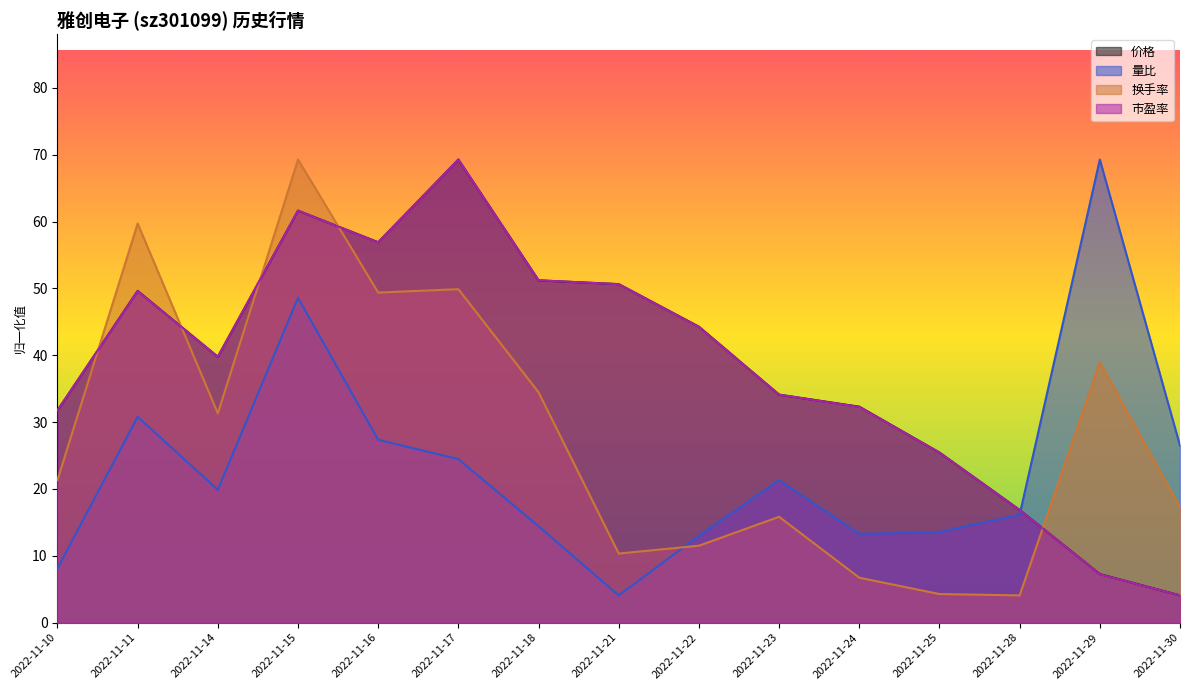

What value does the 量比 series have at 2022-11-14?

19.9